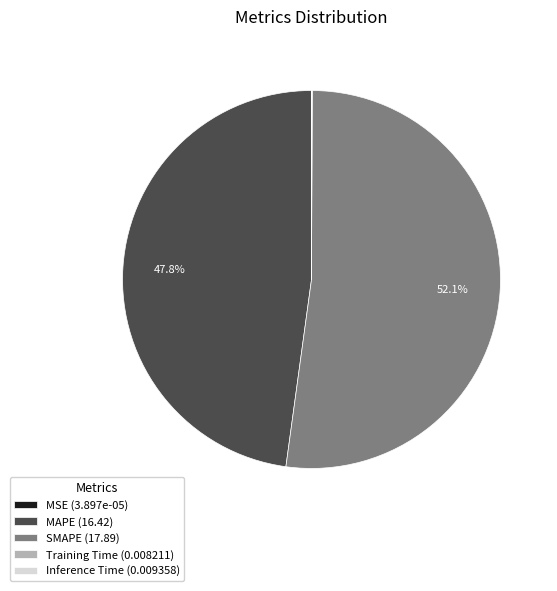

Between MAPE (16.42) and SMAPE (17.89), which is larger?

SMAPE (17.89)